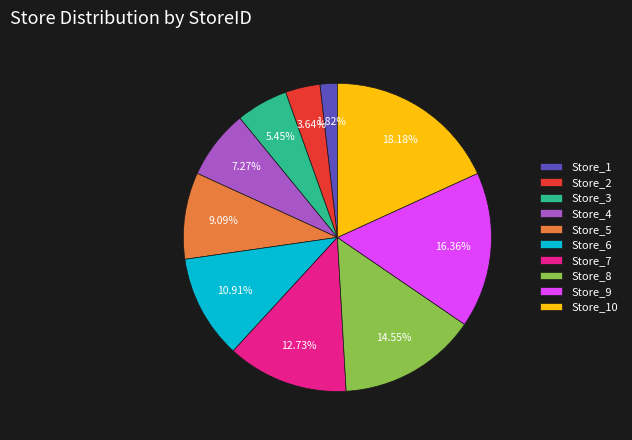

Count the number of slices in the pie.

10